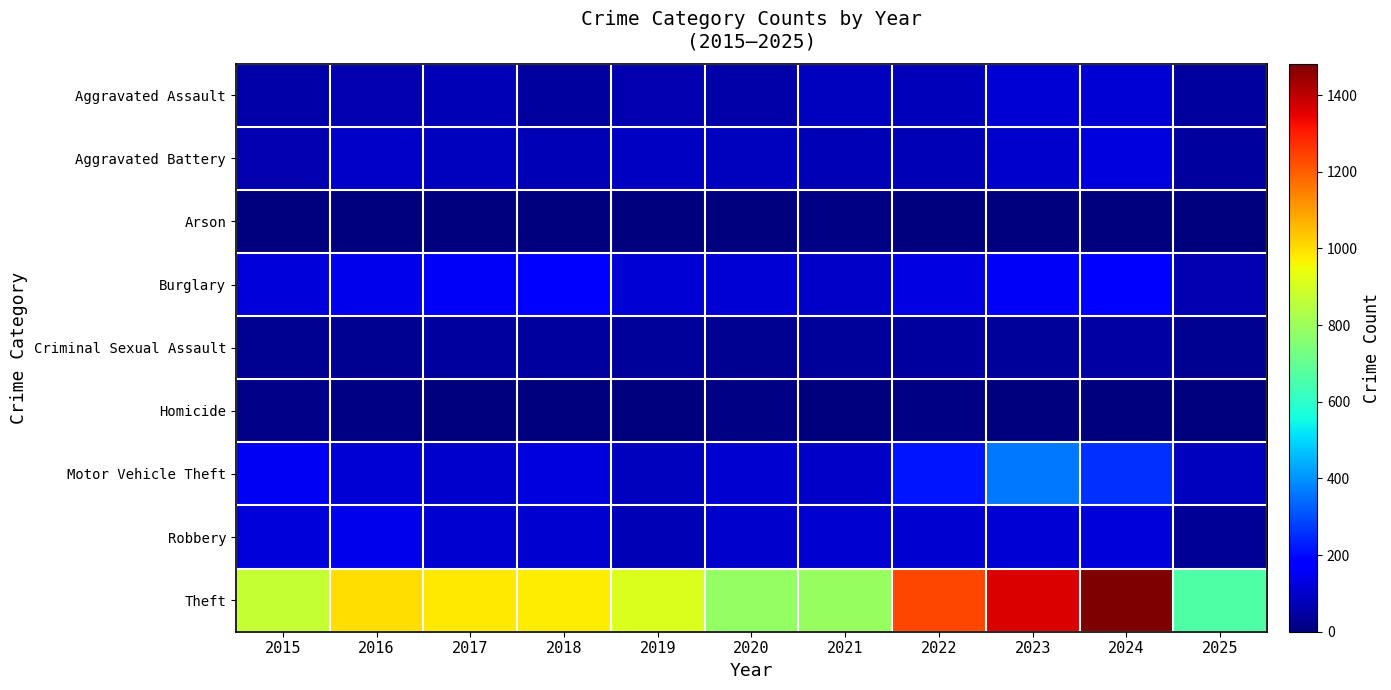

Reading right to left, what are all the values shown in this chart?

Aggravated Assault: 2025=43	2024=112	2023=110	2022=78	2021=86	2020=56	2019=65	2018=43	2017=72	2016=66	2015=54
Aggravated Battery: 2025=41	2024=127	2023=103	2022=71	2021=75	2020=82	2019=88	2018=70	2017=83	2016=93	2015=64
Arson: 2025=3	2024=2	2023=2	2022=4	2021=8	2020=4	2019=2	2018=3	2017=1	2016=2	2015=2
Burglary: 2025=68	2024=169	2023=161	2022=132	2021=95	2020=110	2019=110	2018=176	2017=162	2016=139	2015=121
Criminal Sexual Assault: 2025=24	2024=49	2023=38	2022=43	2021=36	2020=27	2019=36	2018=43	2017=44	2016=28	2015=28
Homicide: 2025=0	2024=2	2023=3	2022=10	2021=2	2020=6	2019=0	2018=2	2017=5	2016=8	2015=13
Motor Vehicle Theft: 2025=82	2024=259	2023=363	2022=219	2021=96	2020=109	2019=84	2018=127	2017=104	2016=110	2015=152
Robbery: 2025=32	2024=120	2023=113	2022=108	2021=105	2020=102	2019=75	2018=107	2017=105	2016=144	2015=117
Theft: 2025=663	2024=1482	2023=1363	2022=1235	2021=791	2020=782	2019=914	2018=977	2017=979	2016=999	2015=874